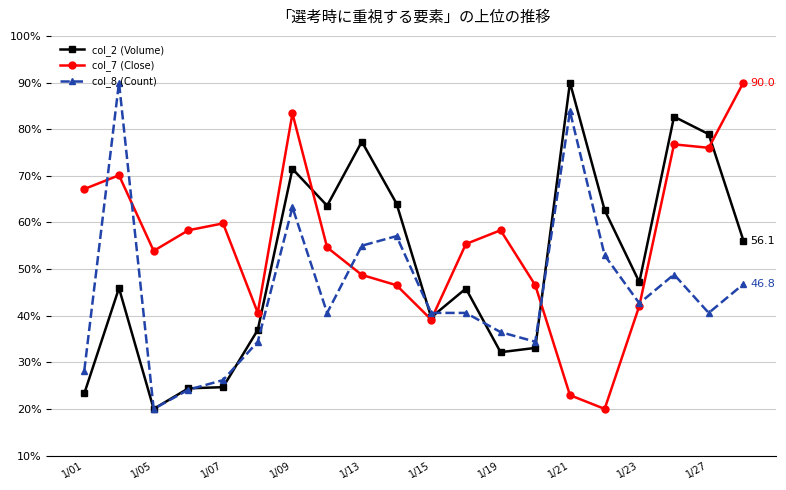

What is the lowest value of the col_8 (Count) series?

20.0